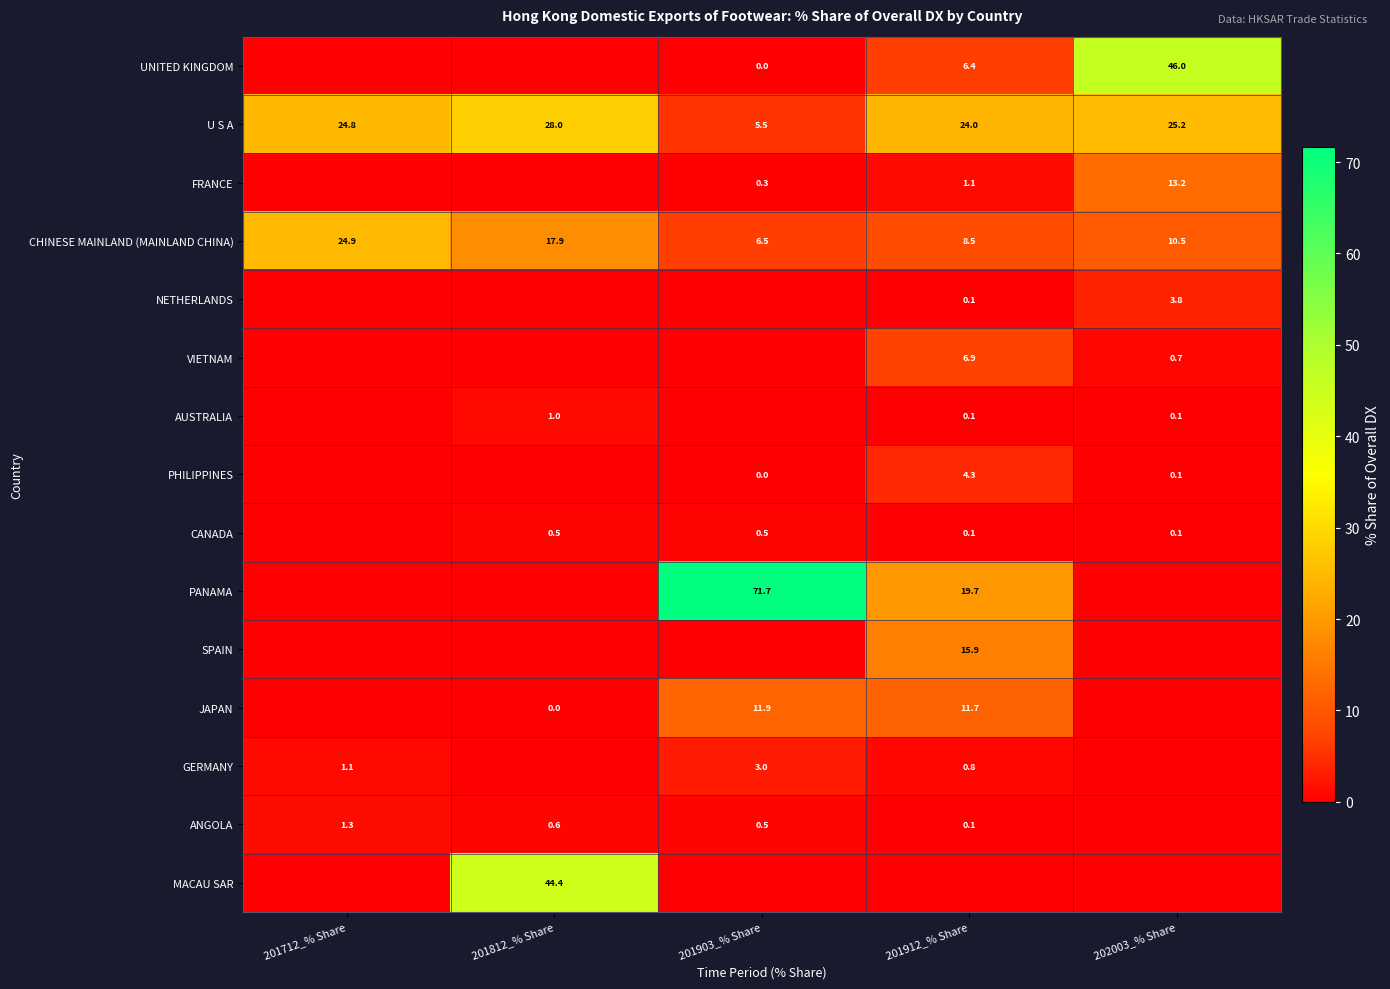

Which series has the largest total across all categories?

U S A